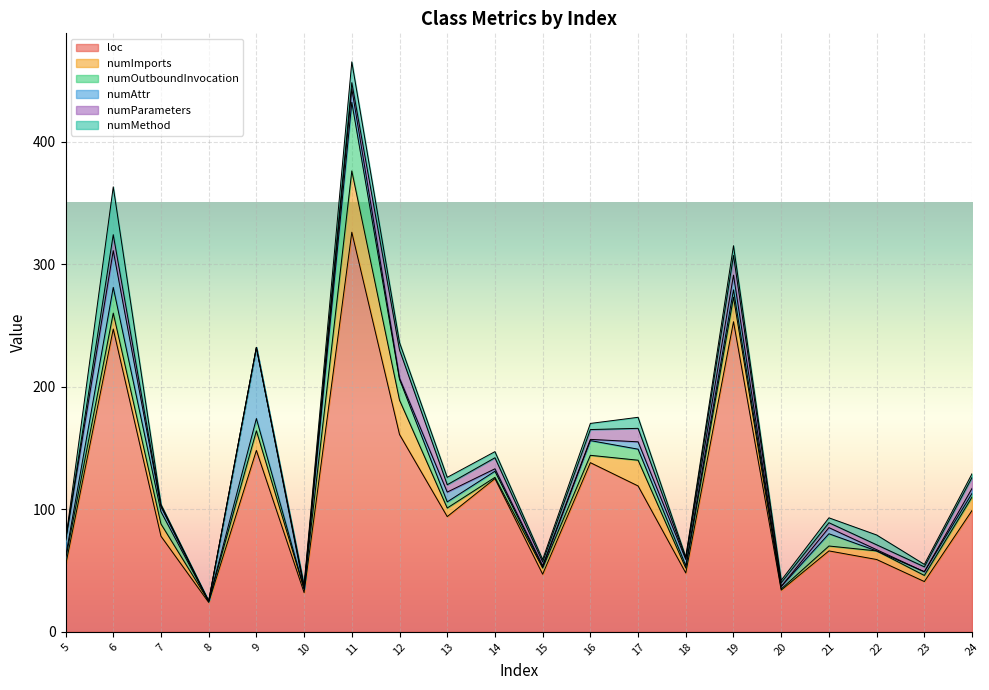

What is the difference between the highest and lowest values at 14?

124